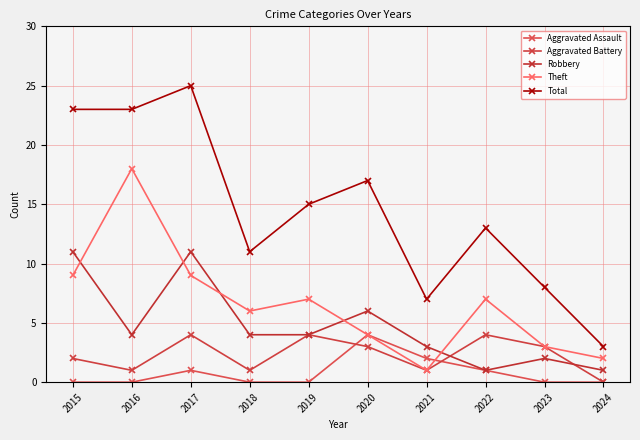

How many interior local valleys does the Theft series have?

2